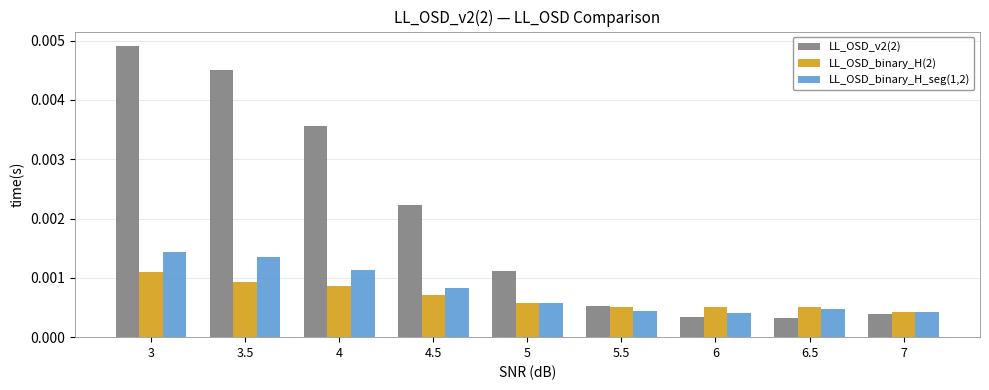

At which label is LL_OSD_binary_H(2) closest to 0?

7